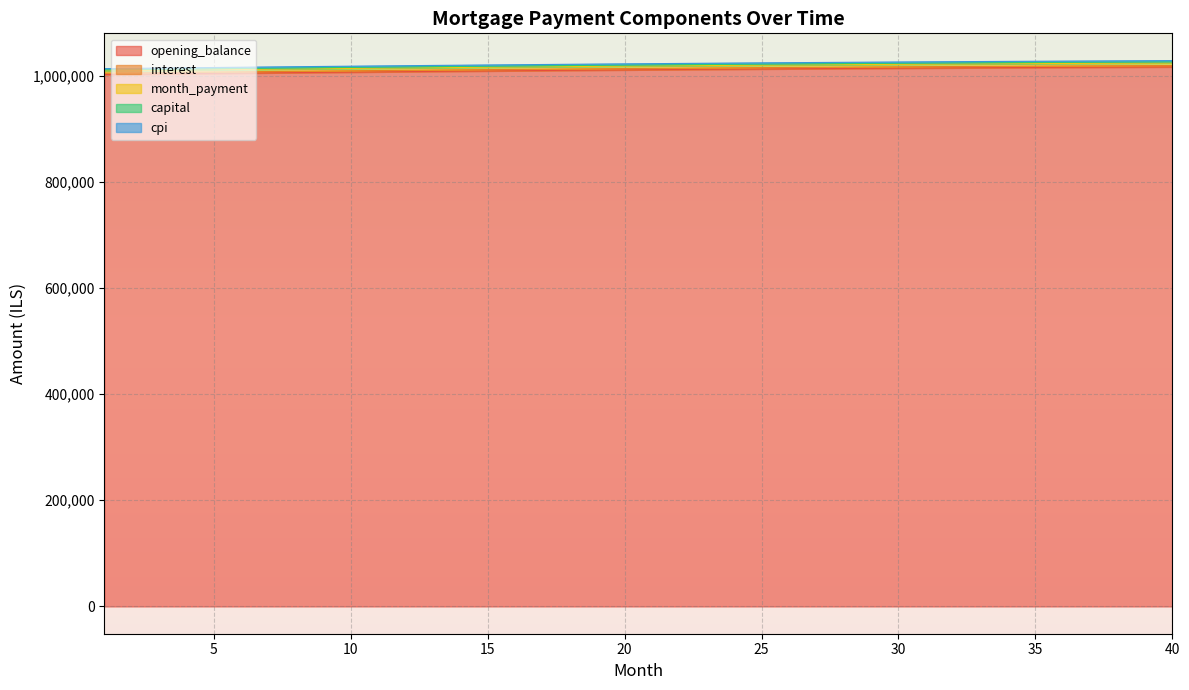

True or false: month_payment and cpi cross at least once.

False